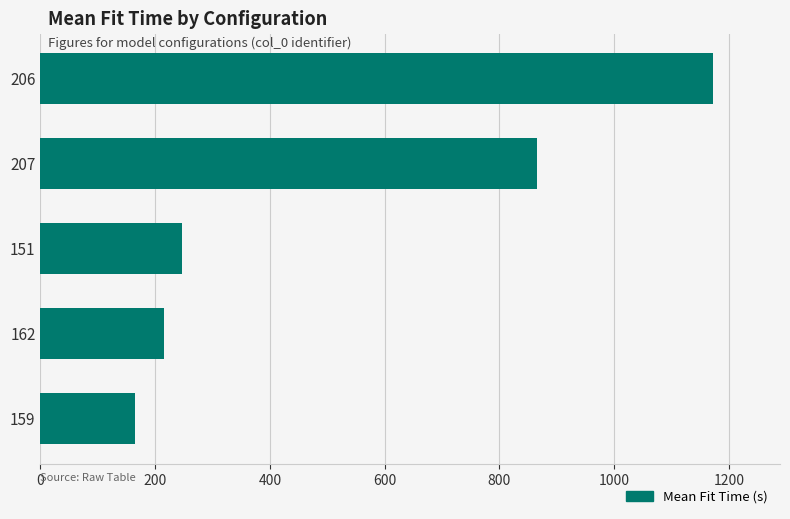

Reading top to bottom, extract all data points from this chart.

1172.1	864.8	247.5	214.9	165.5